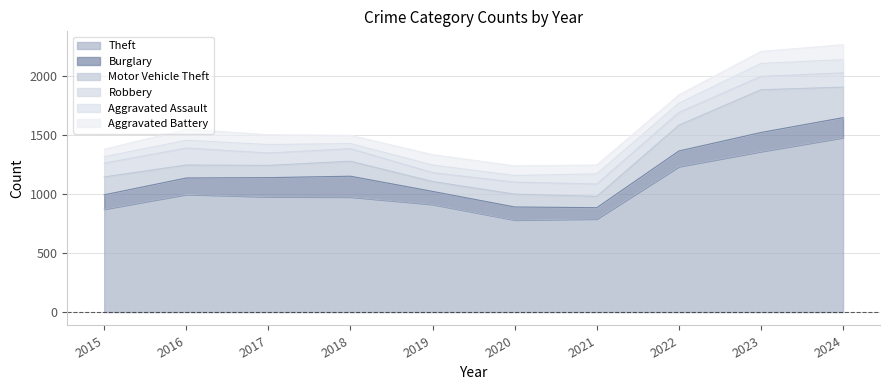

Which series has the largest total across all categories?

Theft